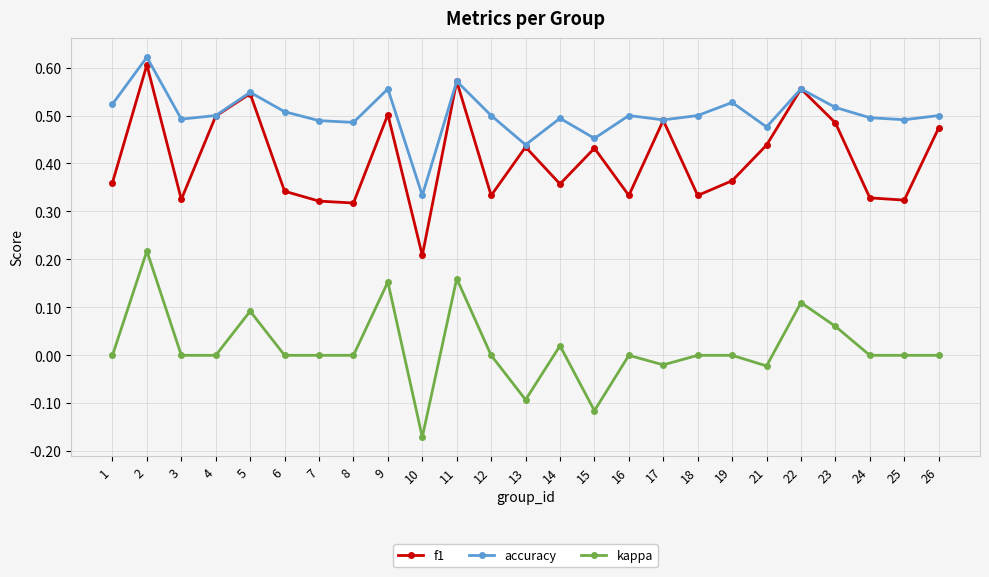

The accuracy series shows 0.8 at 13. True or false?

False